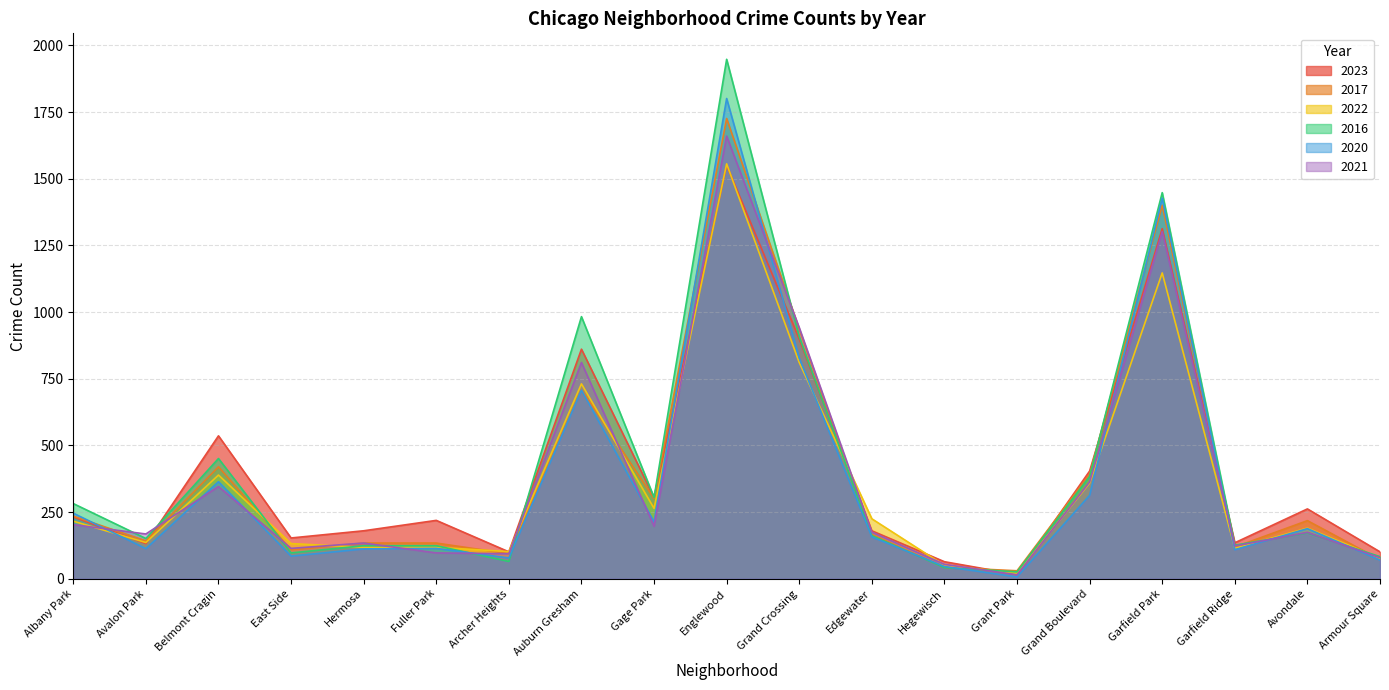

At which label does 2021 reach its minimum?

Grant Park